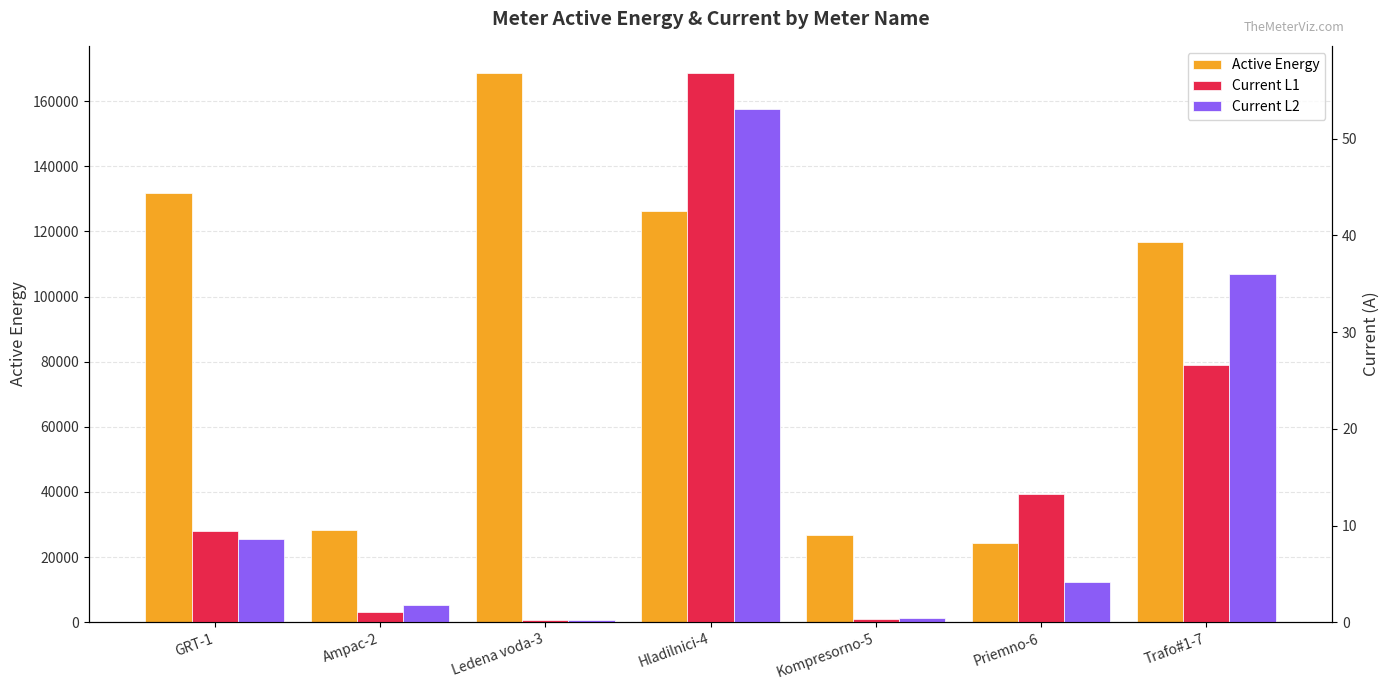

What is the sum of the Current L2 values at Priemno-6 and Trafo#1-7?

40.1